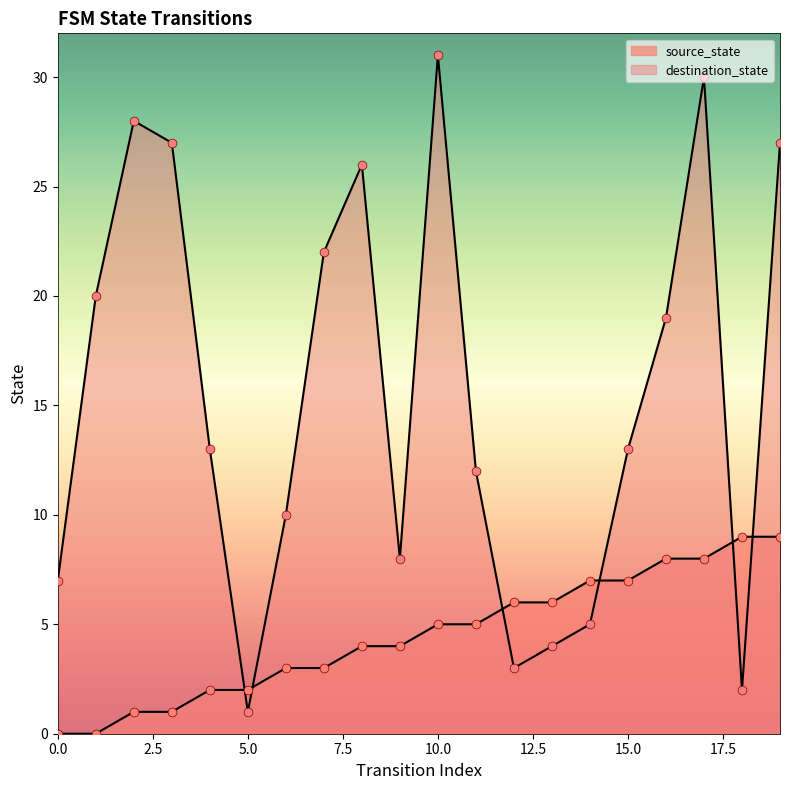

What is the total value across all series at 9?

12